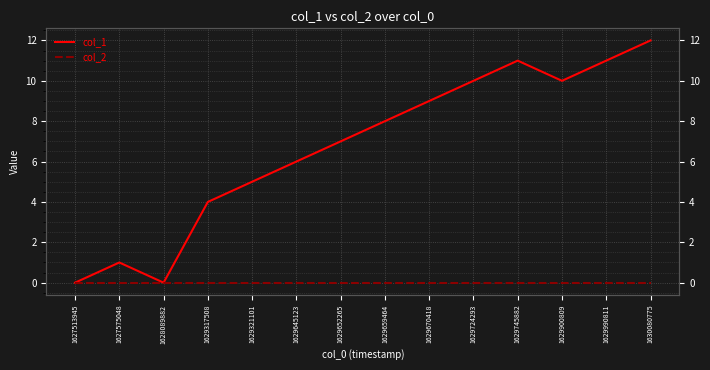

How many series are shown in this chart?

2